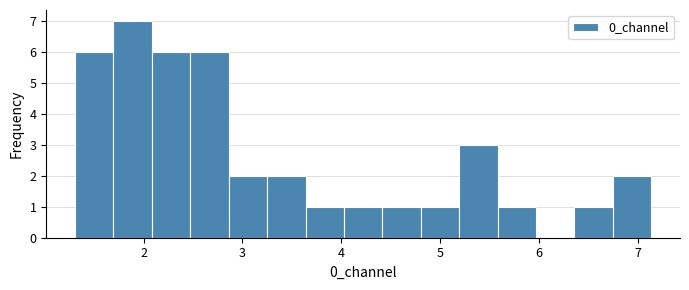

Around what value on the x-axis is the tallest bar? Give the approximate position of its centre, as read against the axis.

1.9